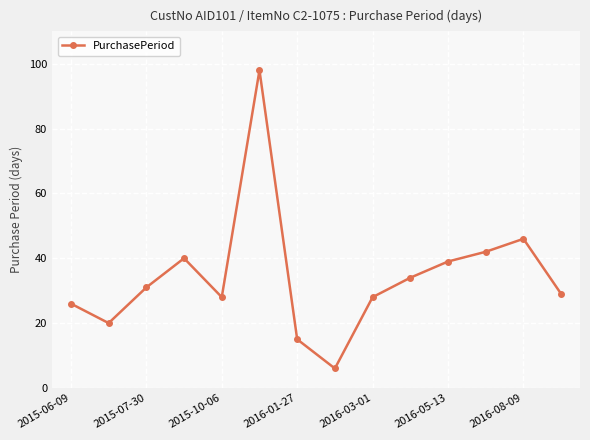

How many interior local peaks (higher than both neighbors) does the data have?

3